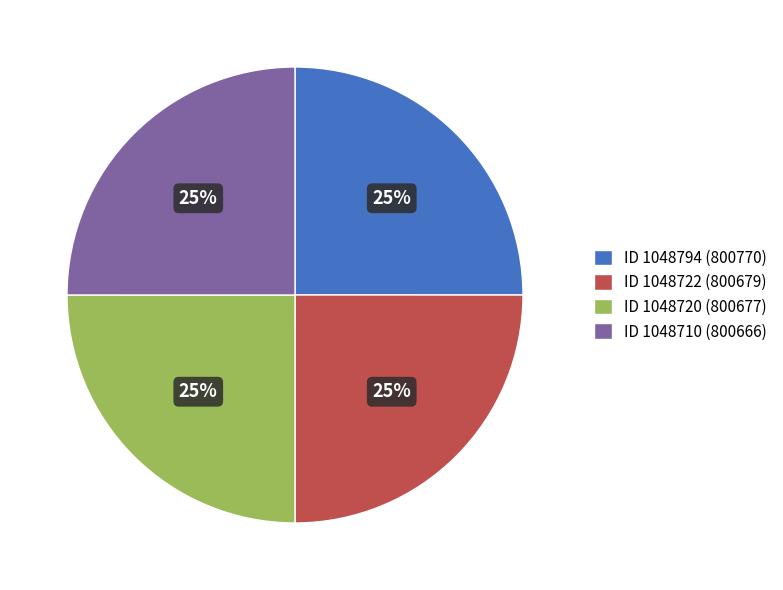

Count the number of slices in the pie.

4